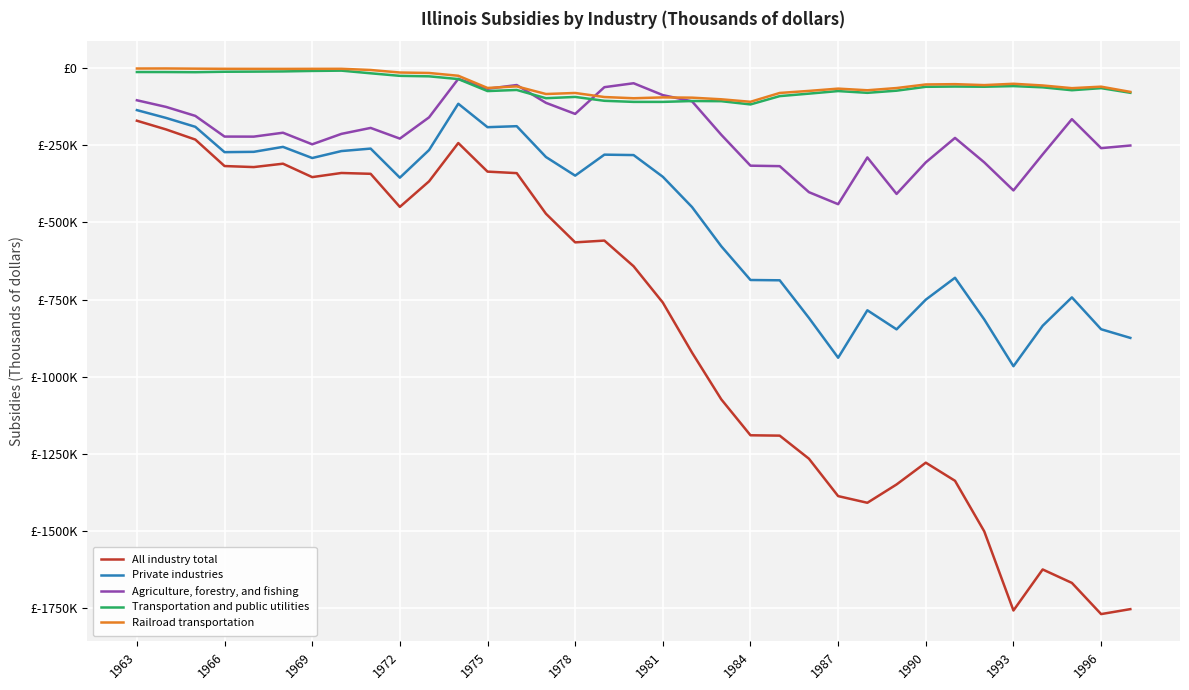

What is the value of the Agriculture, forestry, and fishing point at the 24th from the left?

-401737